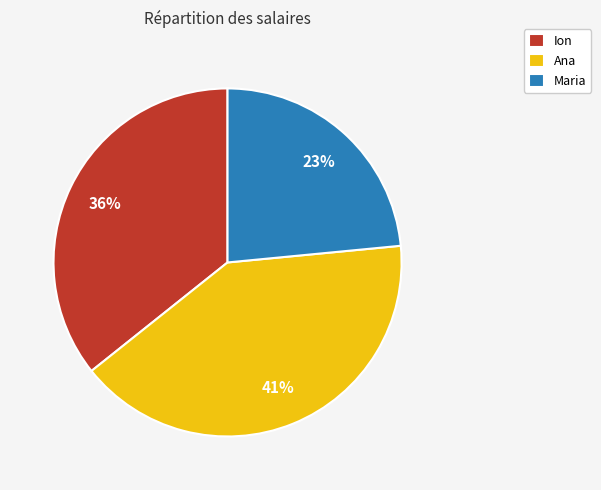

How many slices are in this pie chart?

3